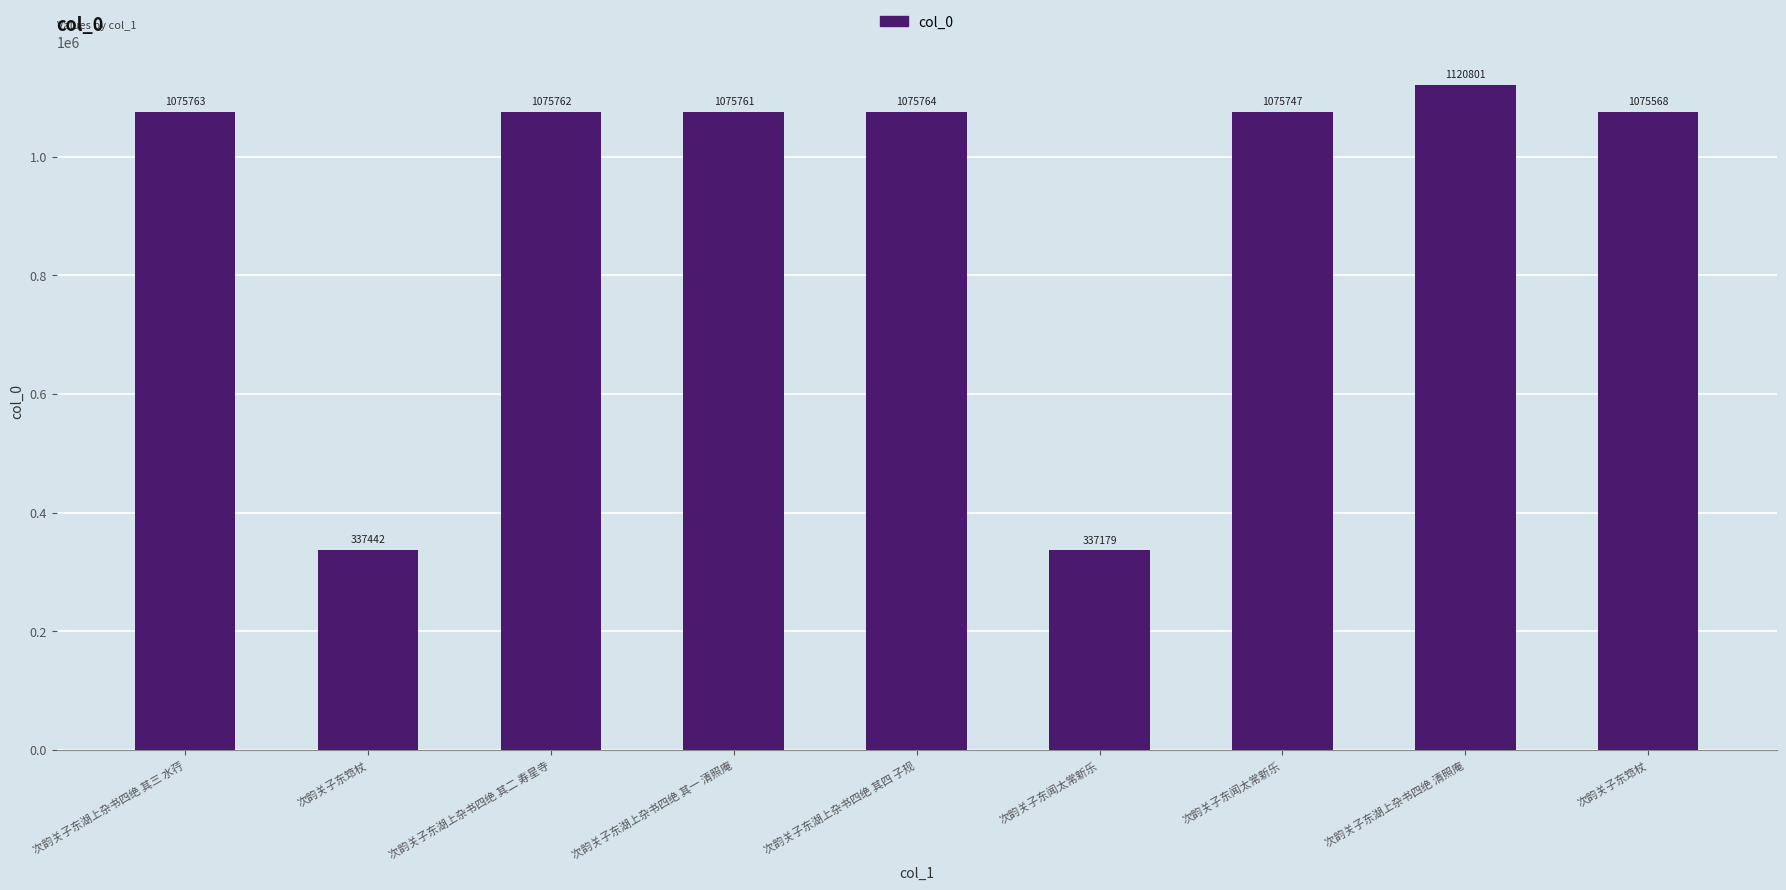

Does the chart contain any negative values?

No